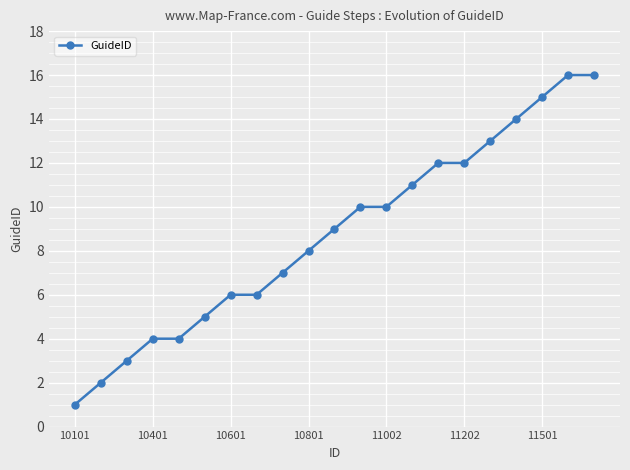

What is the difference between the maximum and second lowest values?

14